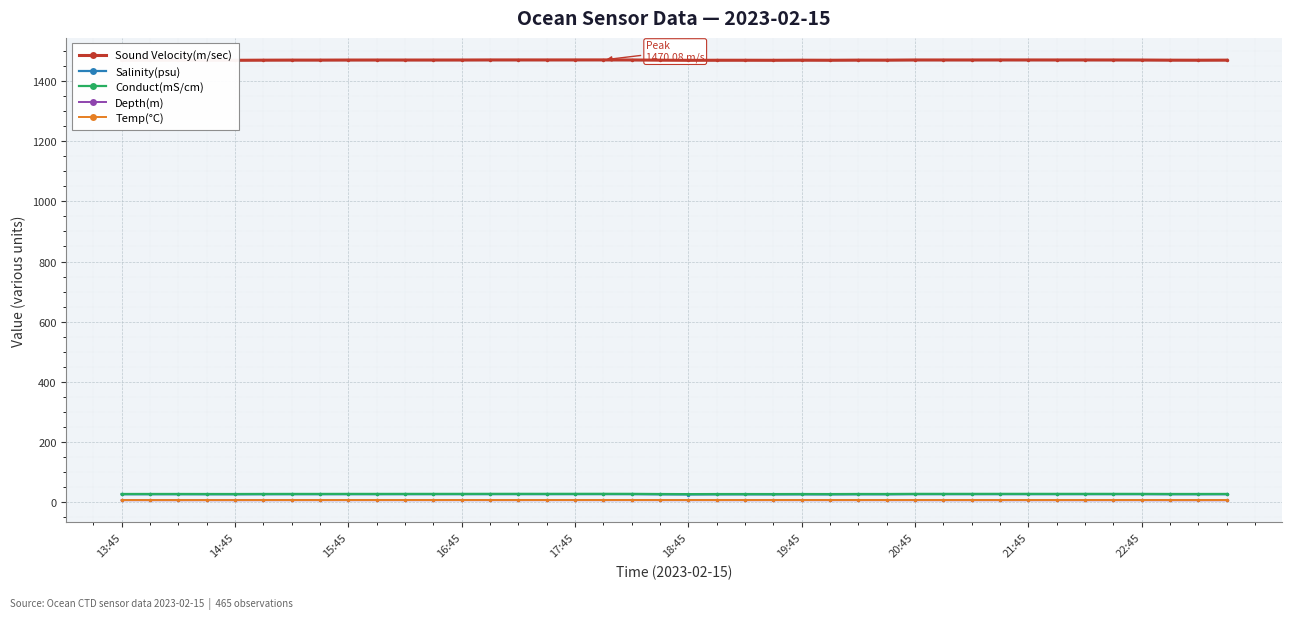

What is the highest value of the Sound Velocity(m/sec) series?

1470.1